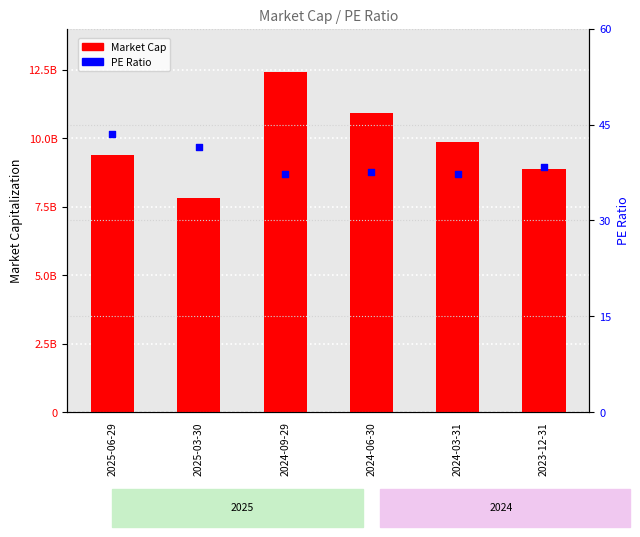

Which series has the largest total across all categories?

Market Cap